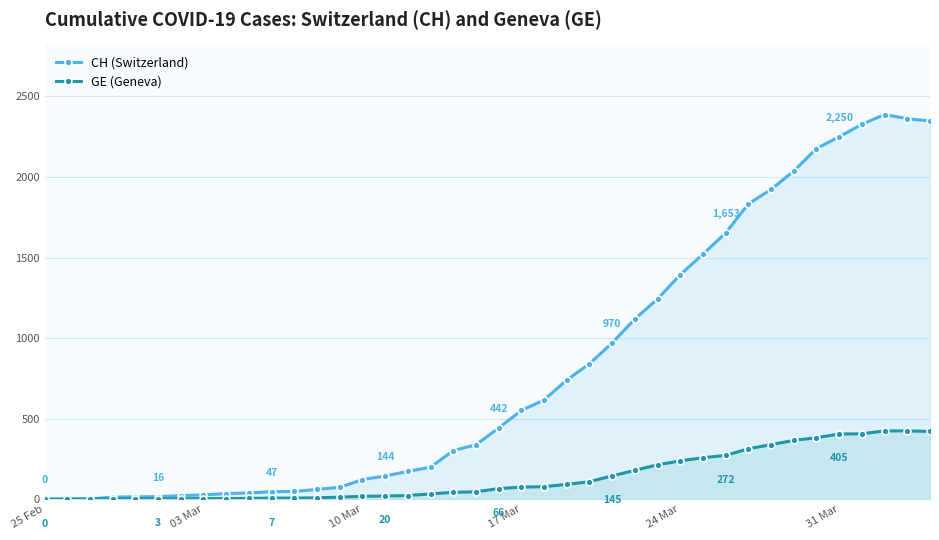

Count the number of categories in the chart.

40